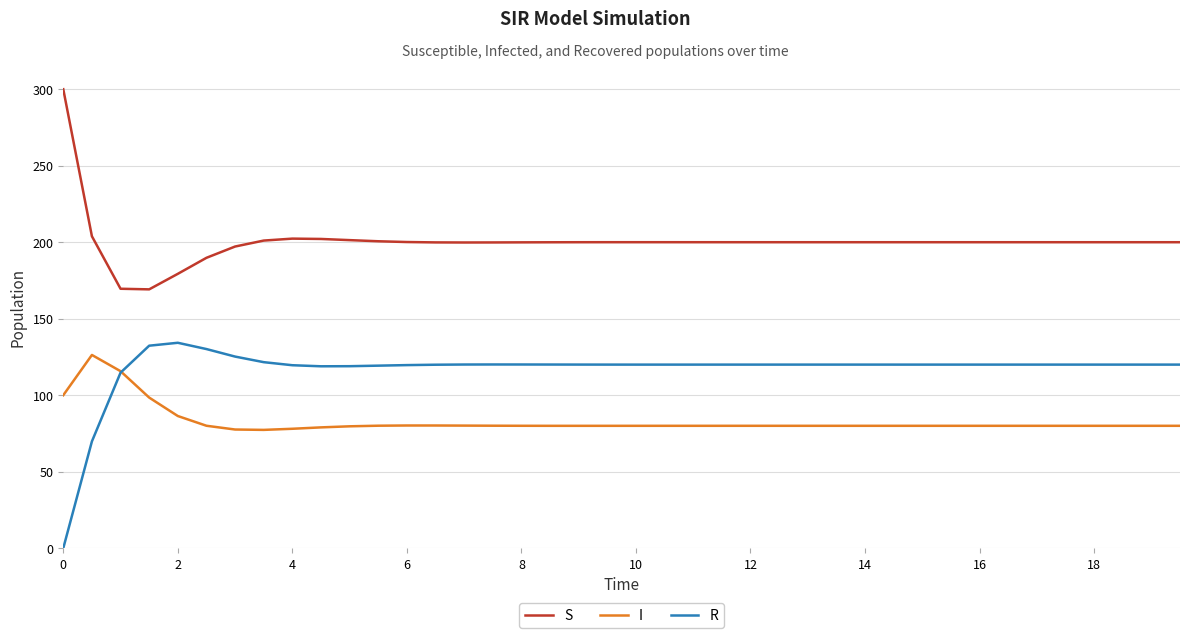

Which series has the largest total across all categories?

S